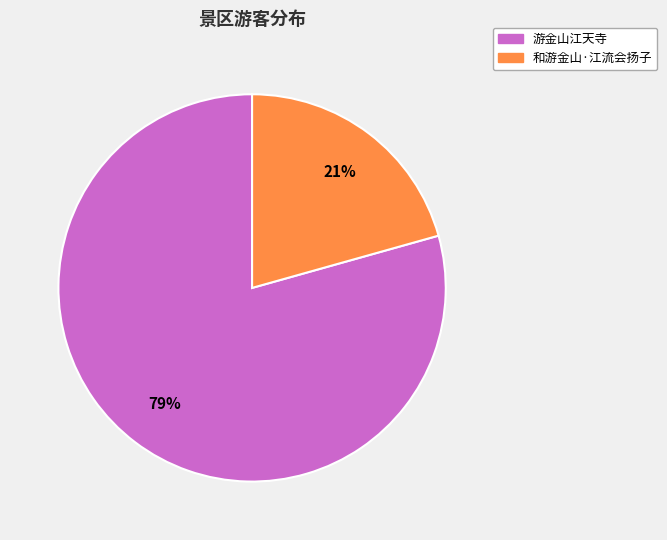

To the nearest percent, what portion does 和游金山·江流会扬子 represent?

21%